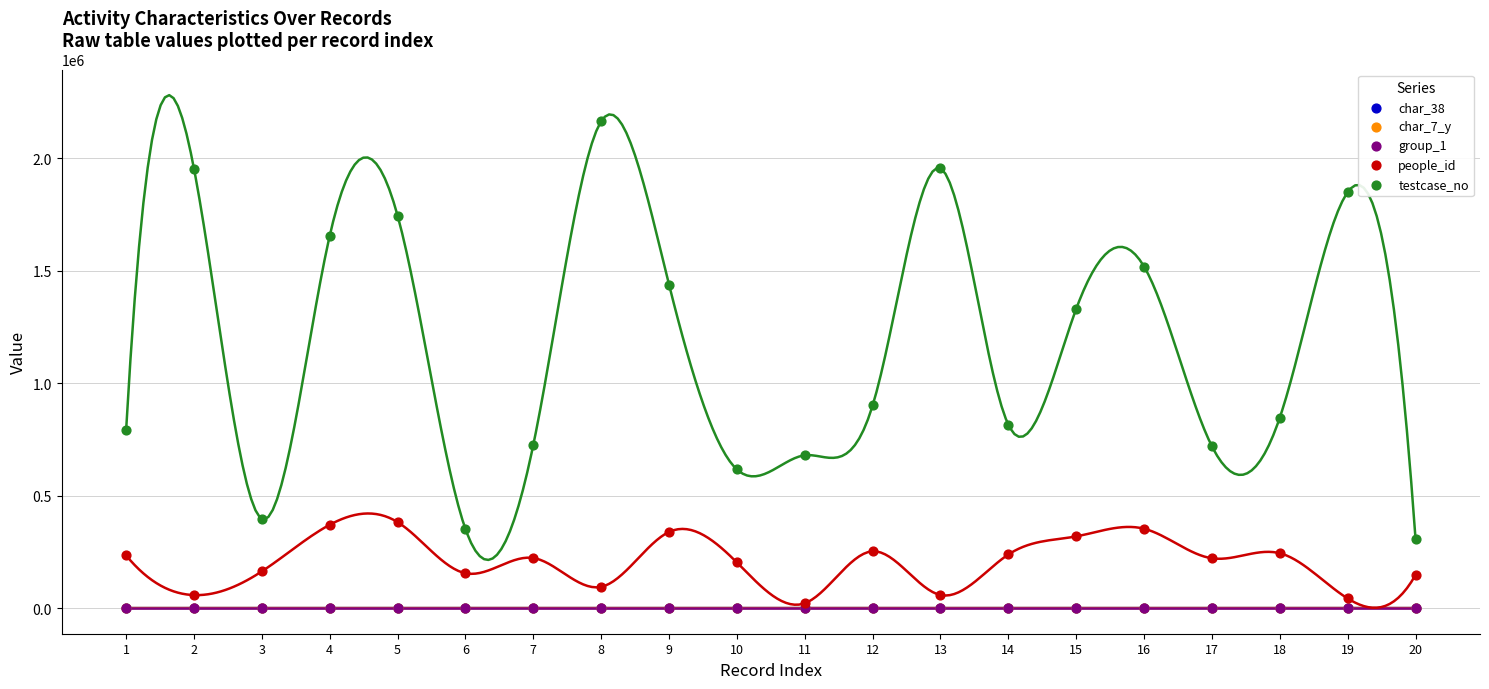

Which series has the widest spread of Y values?

testcase_no